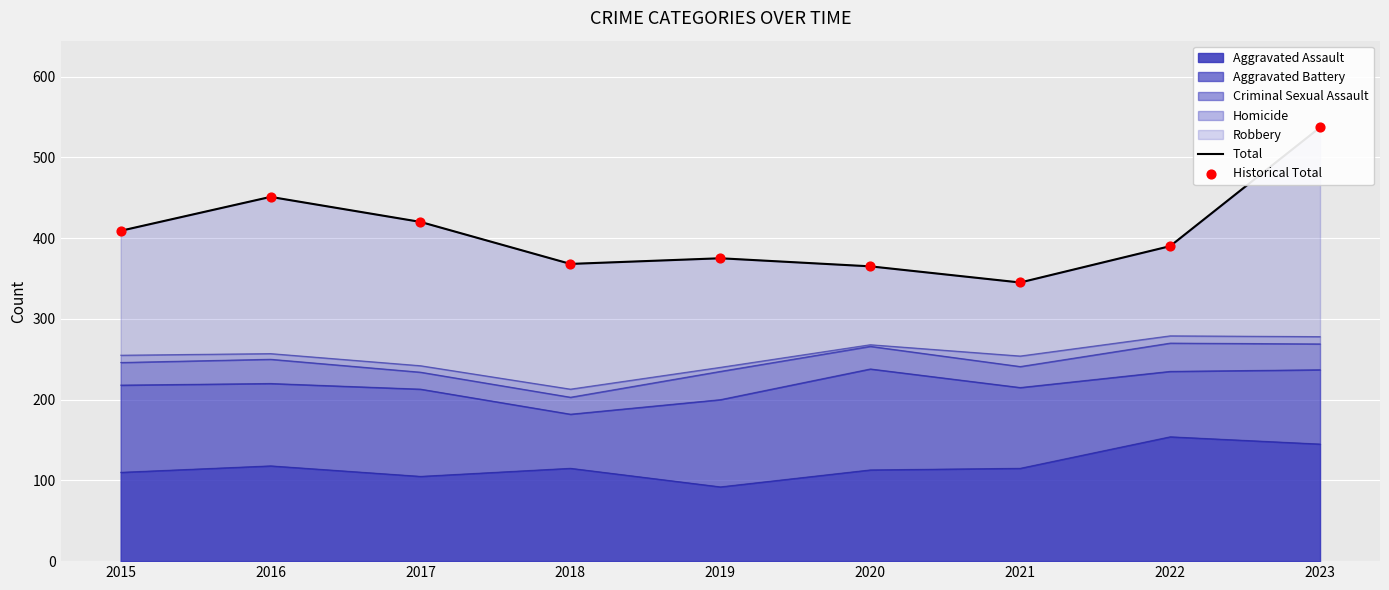

The Aggravated Assault series shows 91 at 2022. True or false?

False